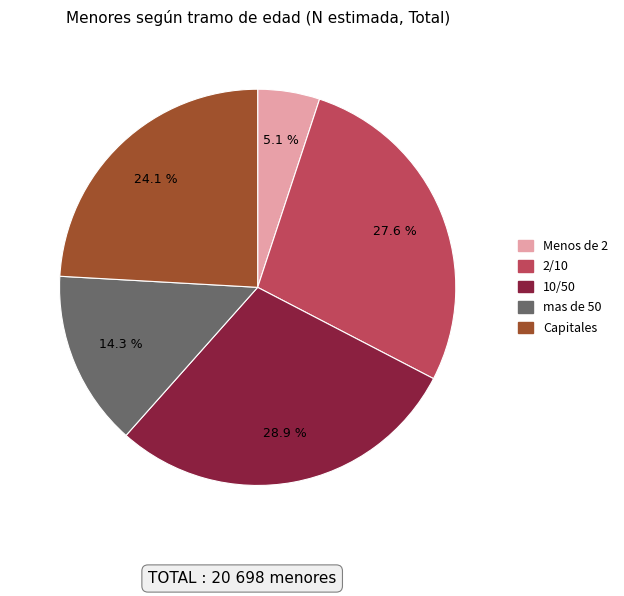

Between Menos de 2 and 10/50, which is larger?

10/50